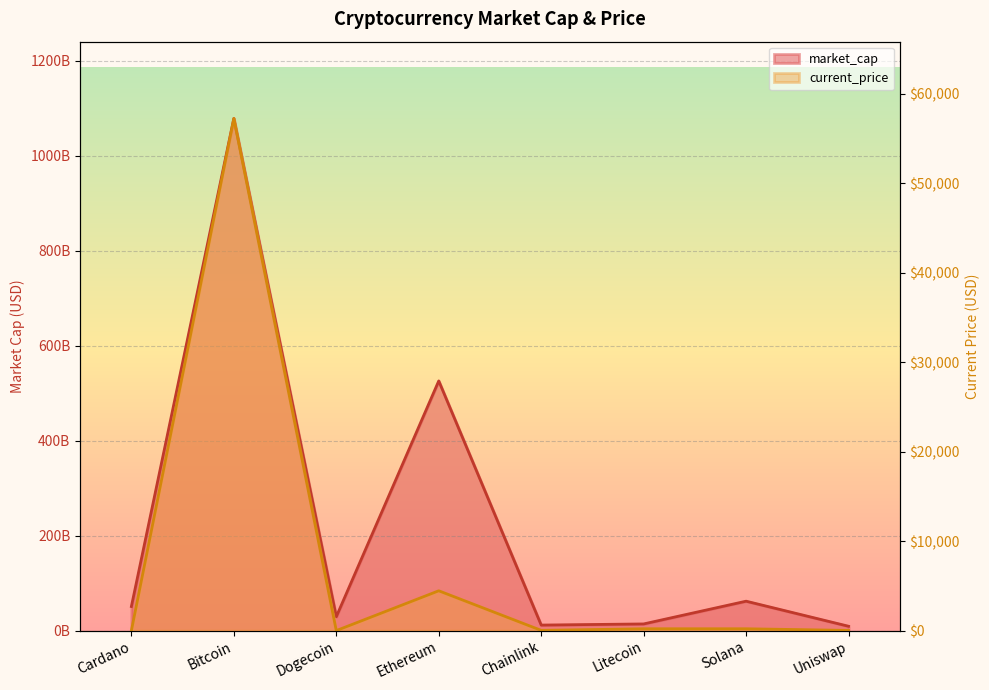

List the labels in order of market_cap value, largest first.

Bitcoin, Ethereum, Solana, Cardano, Dogecoin, Litecoin, Chainlink, Uniswap